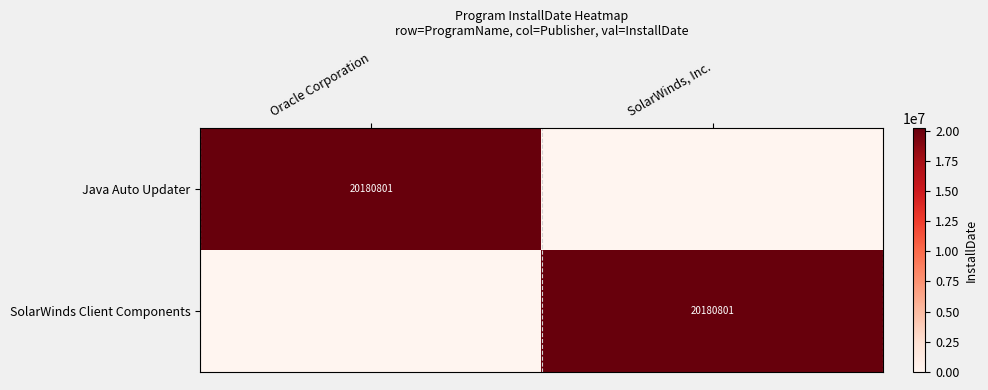

The value of SolarWinds Client Components at SolarWinds, Inc. is 36184474. True or false?

False